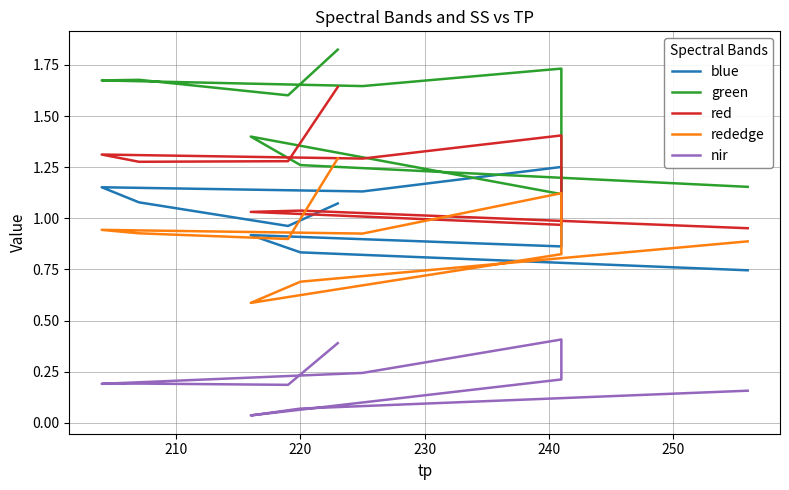

How many values in the blue series exceed 1?

5